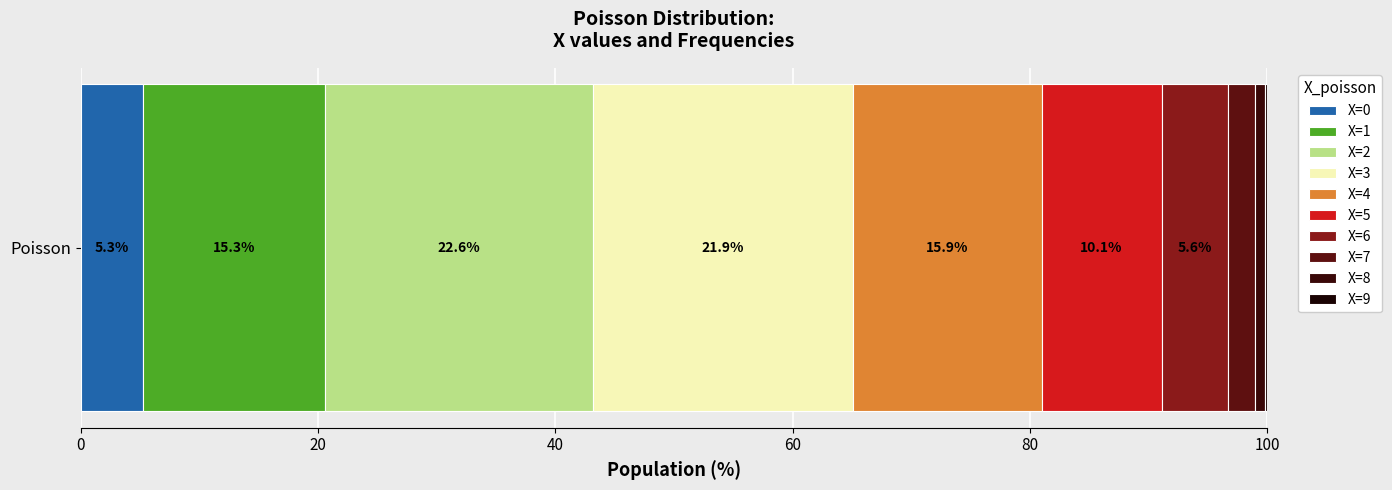

Count the number of categories in the chart.

1